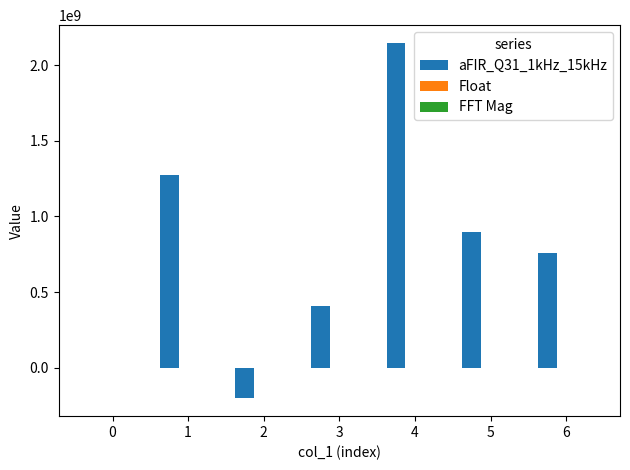

How many data points does each series have?

7